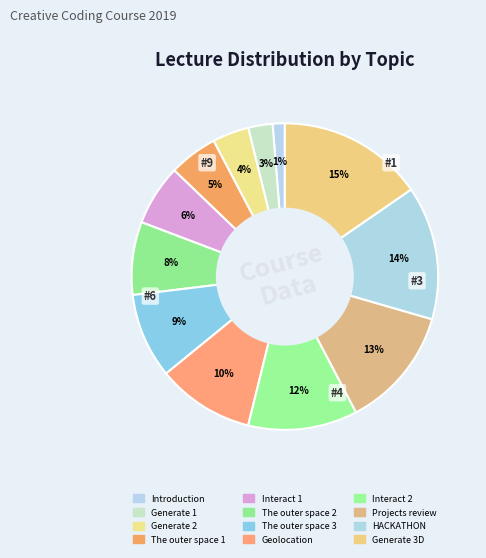

What is the largest slice in the pie chart?

Generate 3D